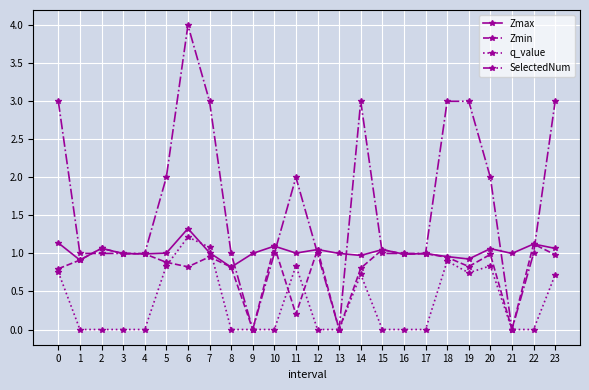

What is the total value across all series at 10?

3.2